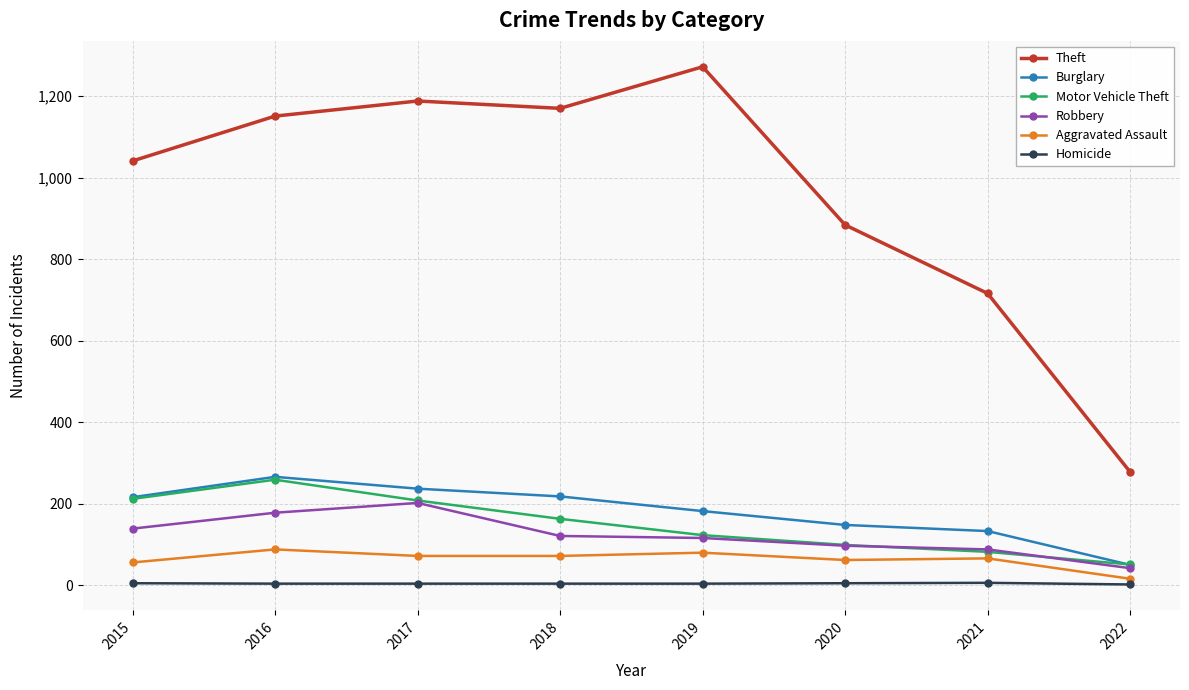

How many lines are shown in the chart?

6